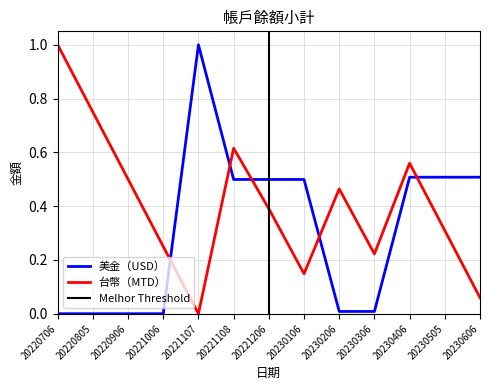

Rank the series at 20230505 from lowest to highest value.

台幣（MTD）, 美金（USD）